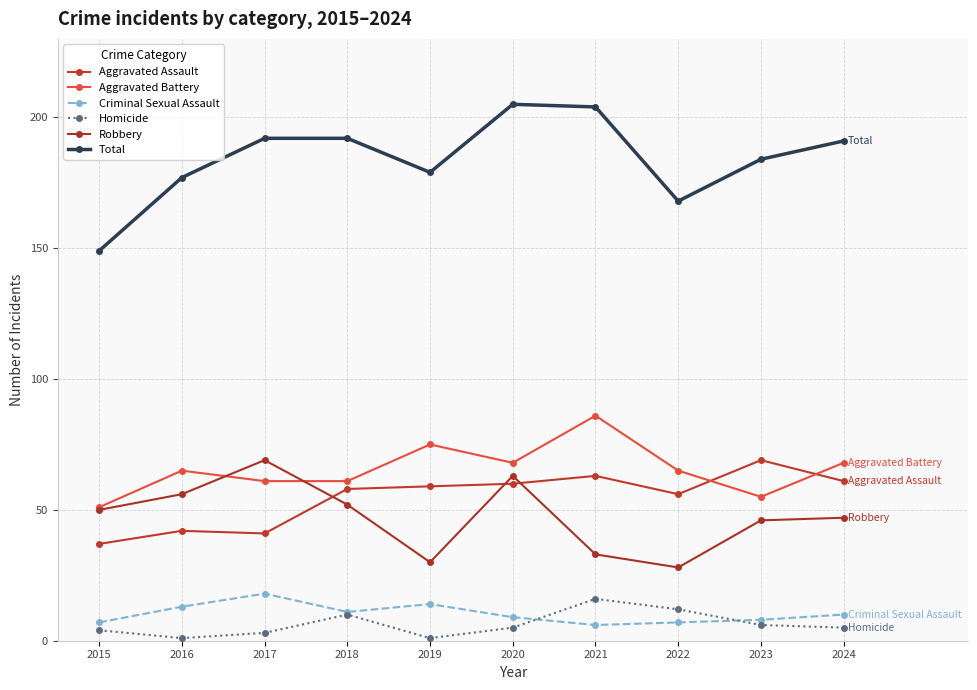

Which has a higher value, 2022 or 2016?

2022